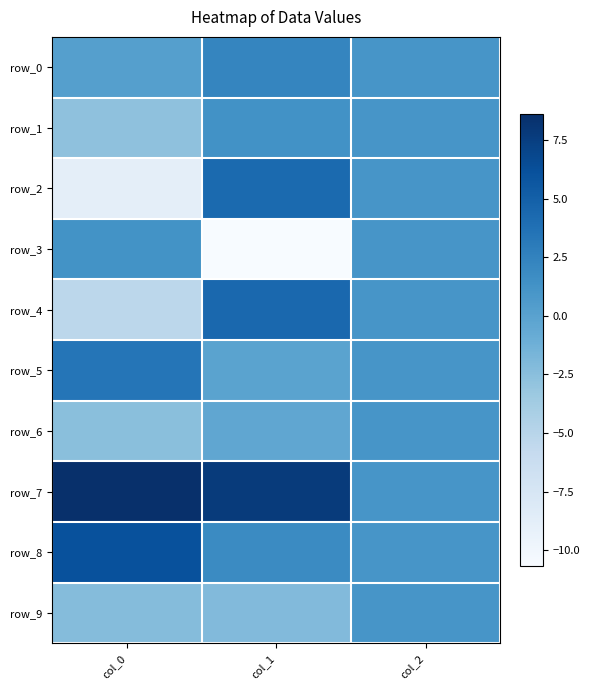

What is the difference between the highest and lowest values at col_0?

17.4